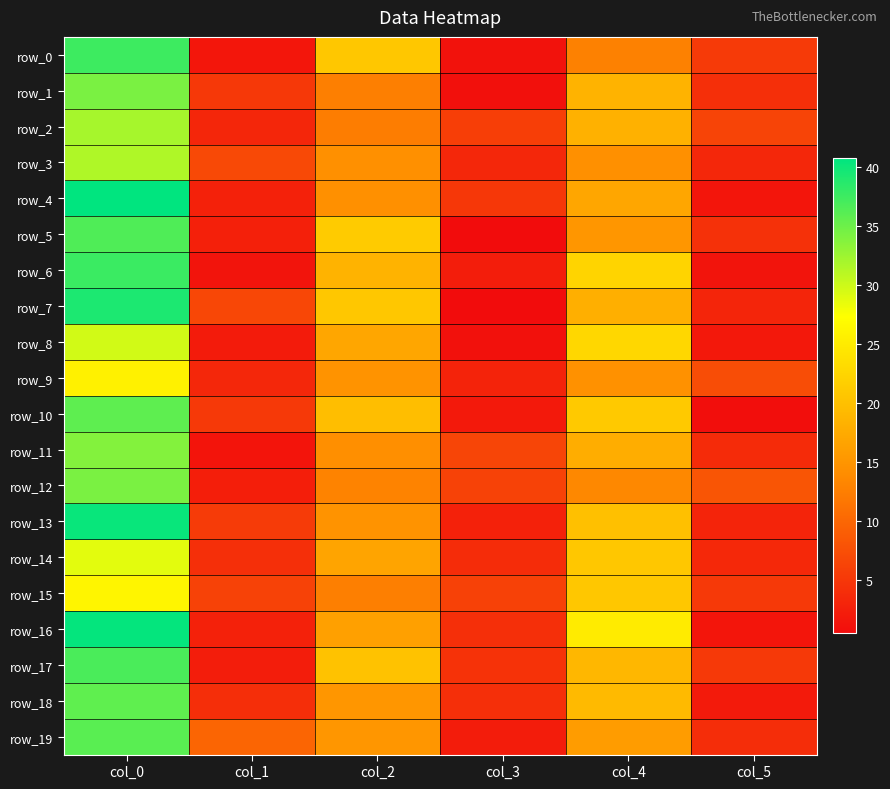

The row_2 series shows 3.2 at col_1. True or false?

True